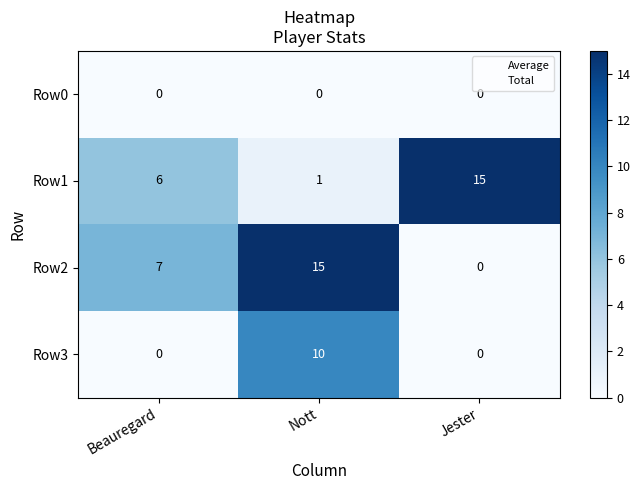

True or false: Row0 has a value of 0 at Beauregard.

True